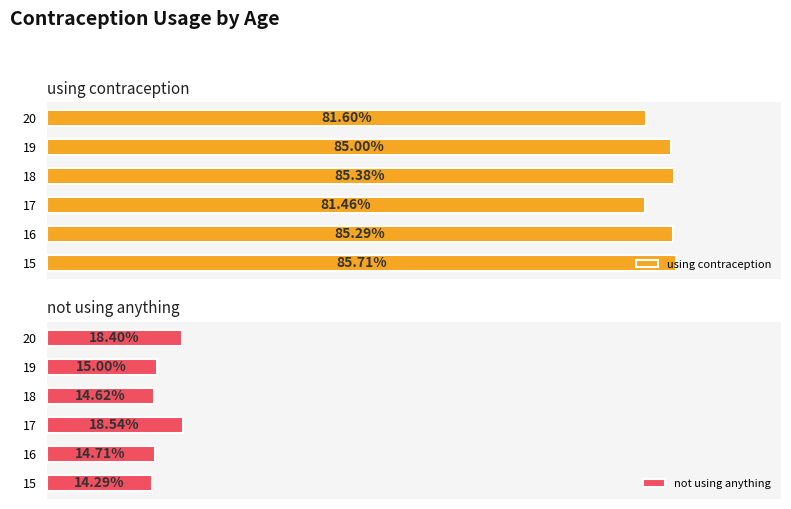

What is the total value across all series at 18?

100.0